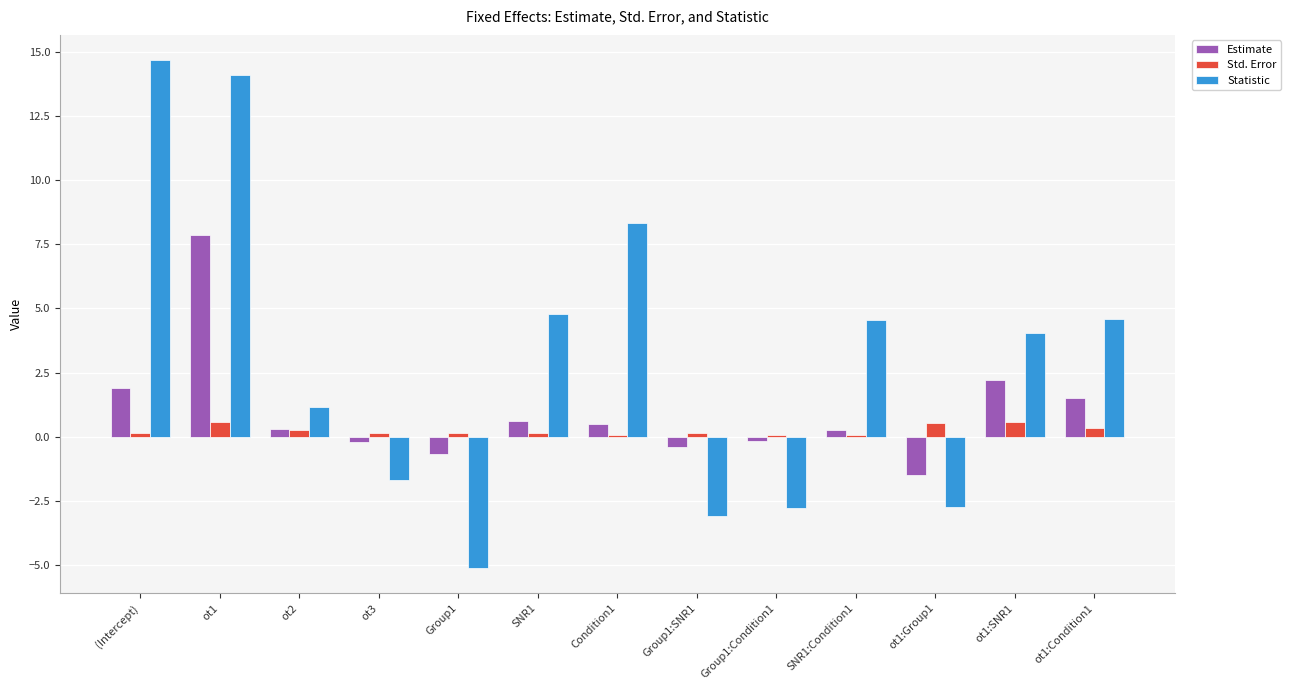

True or false: Statistic has a value of -1.9 at Group1:Condition1.

False